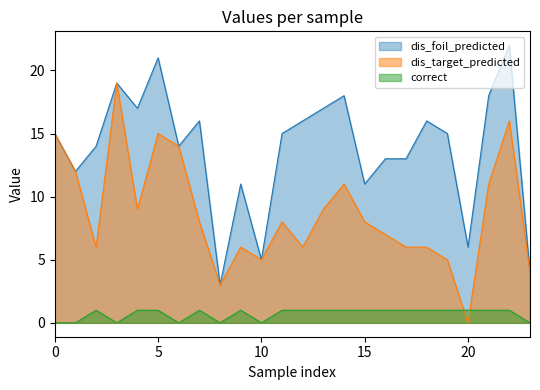

At which label does dis_foil_predicted first exceed 15?

3